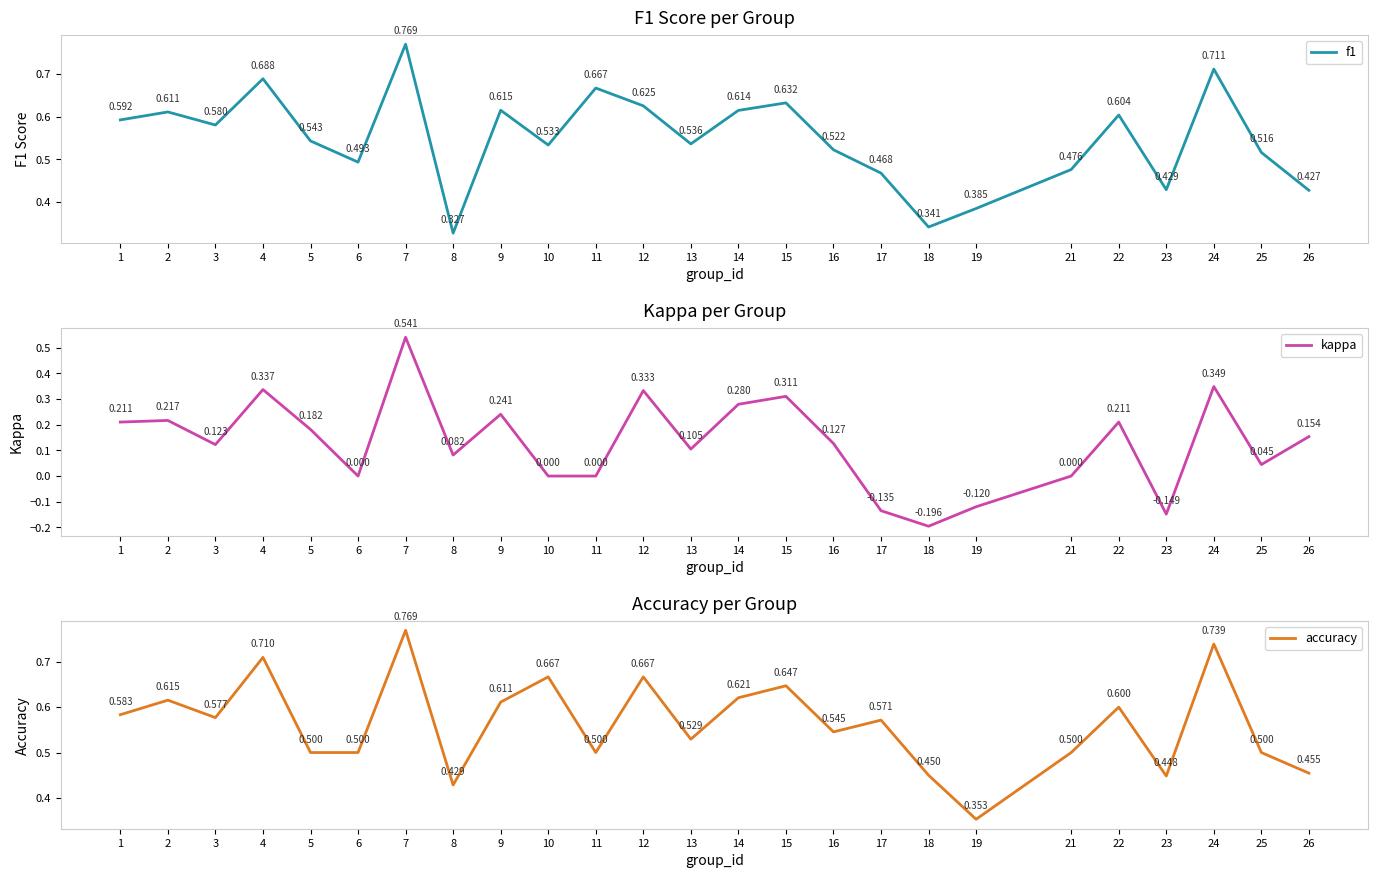

Reading right to left, what are all the values shown in this chart?

f1: 0.4	0.5	0.7	0.4	0.6	0.5	0.4	0.3	0.5	0.5	0.6	0.6	0.5	0.6	0.7	0.5	0.6	0.3	0.8	0.5	0.5	0.7	0.6	0.6	0.6
kappa: 0.2	0.0	0.3	-0.1	0.2	0.0	-0.1	-0.2	-0.1	0.1	0.3	0.3	0.1	0.3	0.0	0.0	0.2	0.1	0.5	0.0	0.2	0.3	0.1	0.2	0.2
accuracy: 0.5	0.5	0.7	0.4	0.6	0.5	0.4	0.5	0.6	0.5	0.6	0.6	0.5	0.7	0.5	0.7	0.6	0.4	0.8	0.5	0.5	0.7	0.6	0.6	0.6